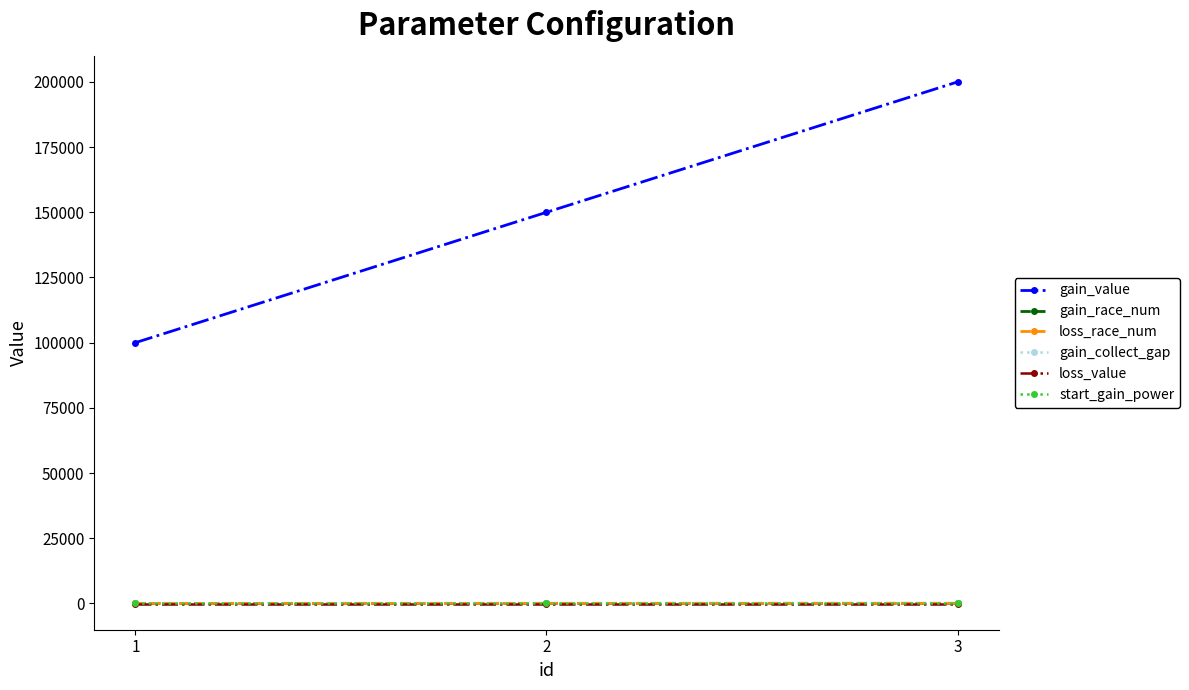

Between 1 and 3, which series saw the biggest shift?

gain_value